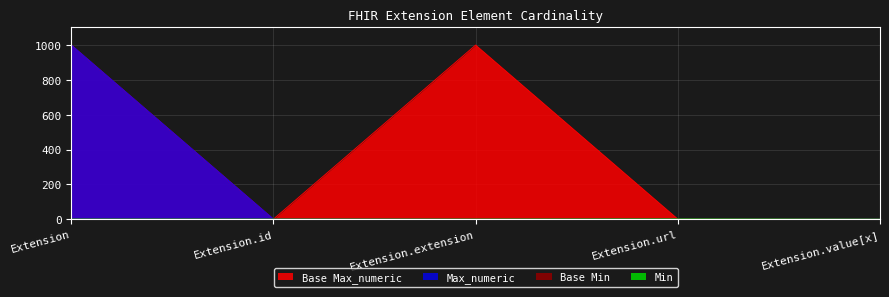

The Base Max_numeric series shows 1744 at Extension. True or false?

False